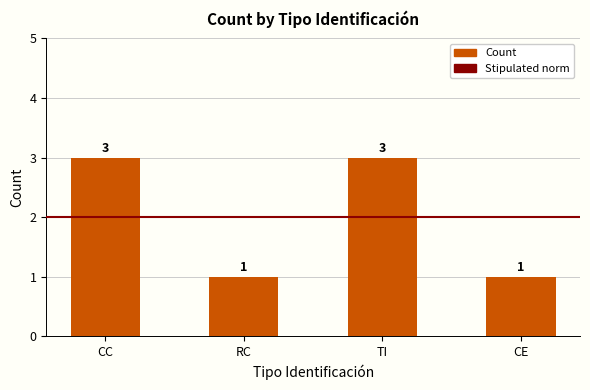

Is it true that the value at CE is 1?

True